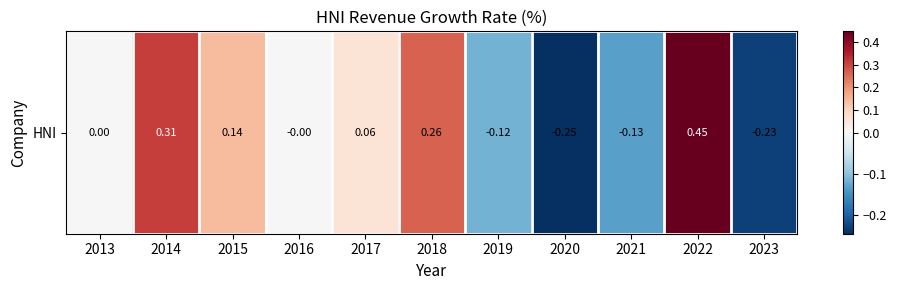

How many categories are shown in the chart?

11